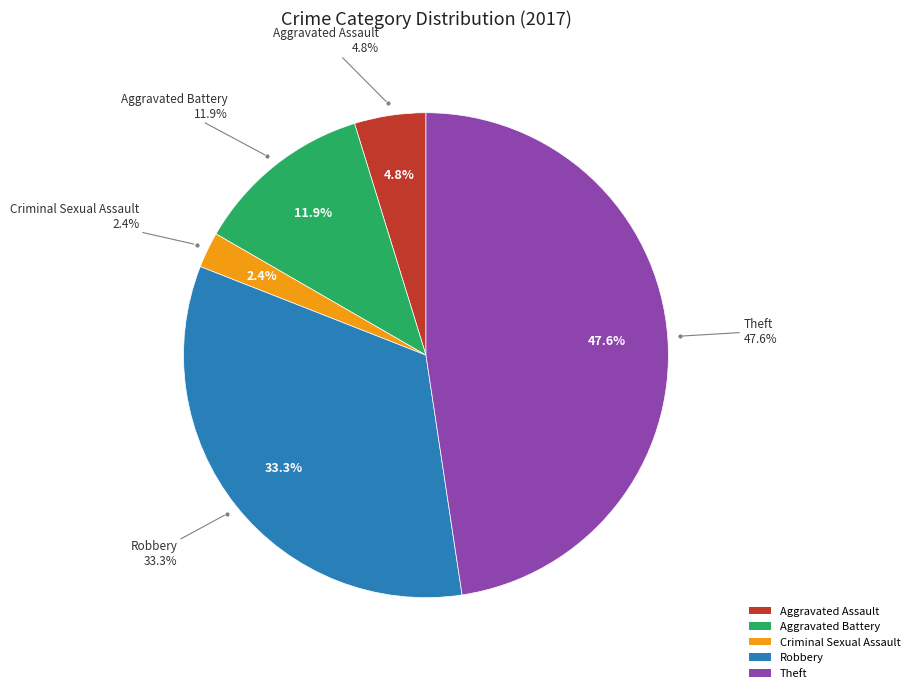

How many slices are in this pie chart?

5